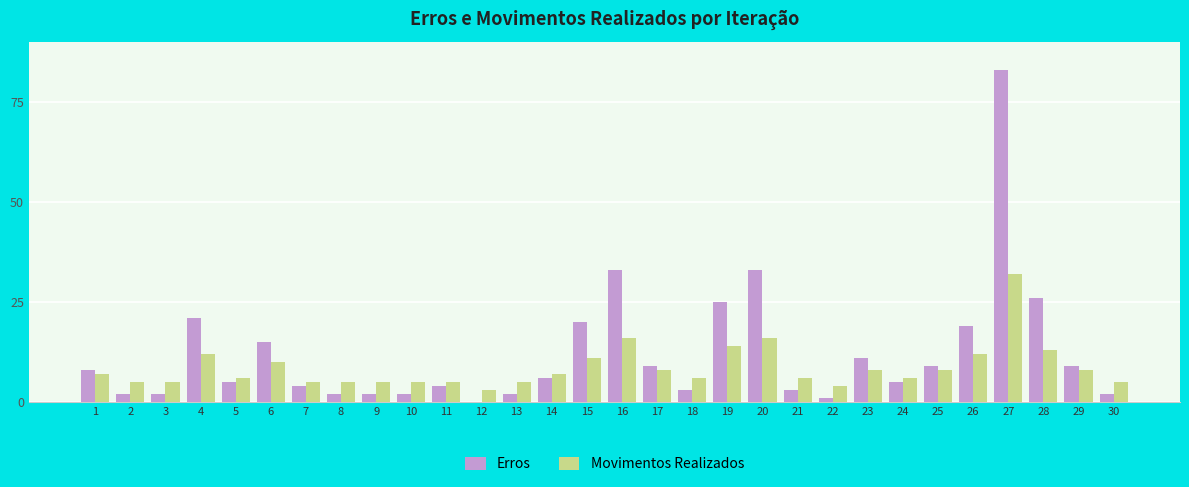

Between 13 and 16, which series saw the biggest shift?

Erros